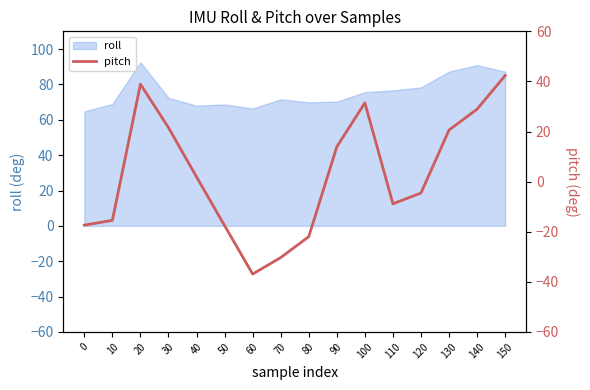

Between 30 and 150, which is larger?

150